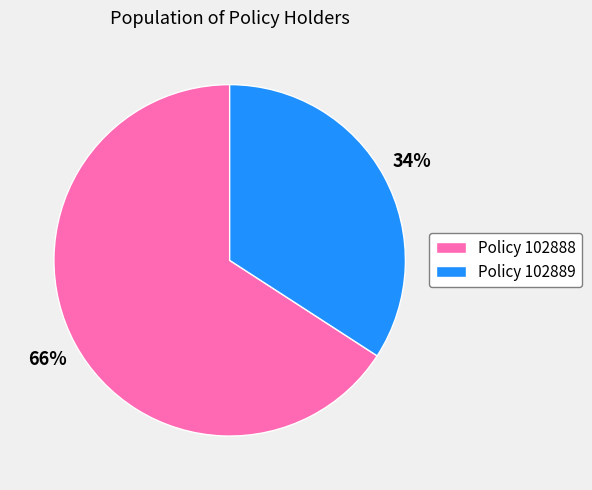

Which has a higher value, Policy 102888 or Policy 102889?

Policy 102888